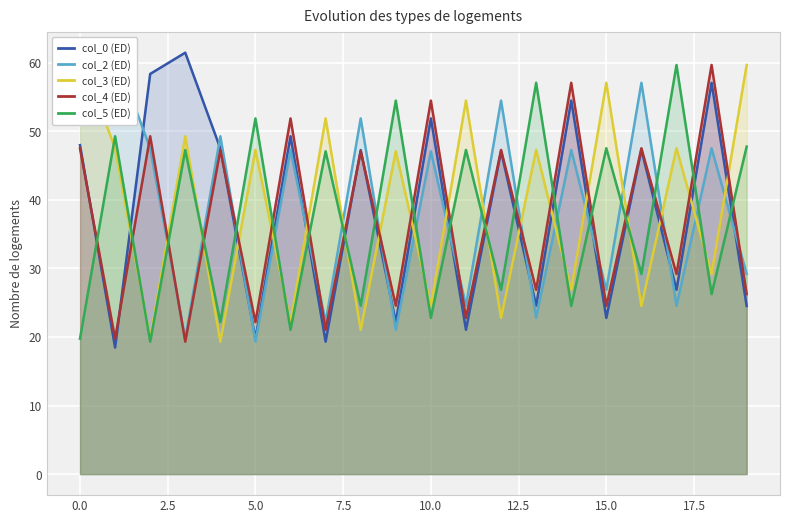

How many values in the col_0 (ED) series exceed 47?

11